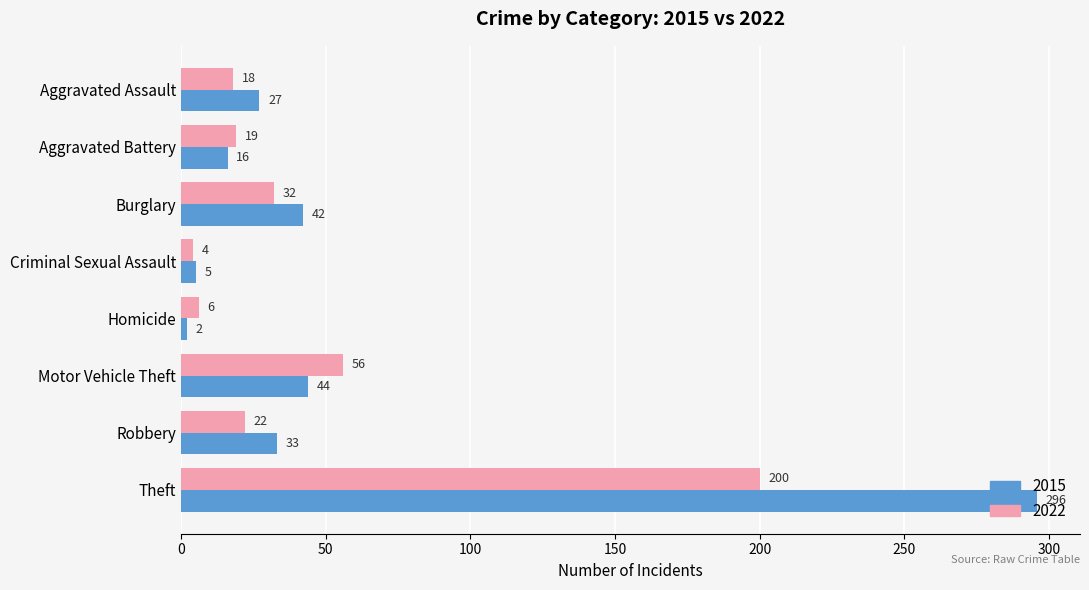

Which series has the widest spread of values?

2015